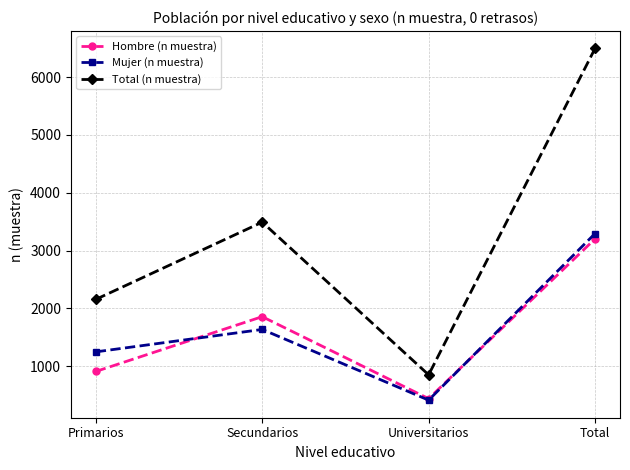

Which series has the largest total across all categories?

Total (n muestra)